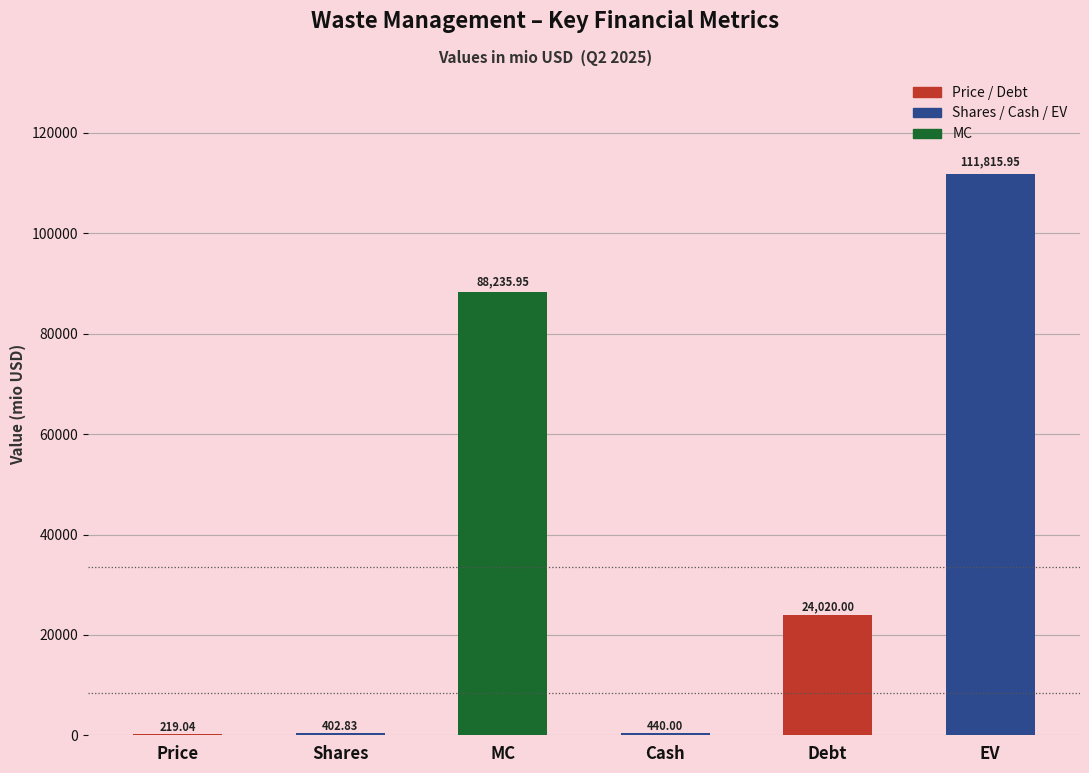

What is the maximum value shown in the chart?

111816.0